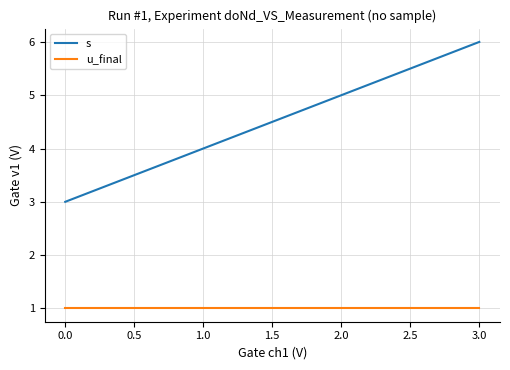

How many values in the s series are below 5?

2